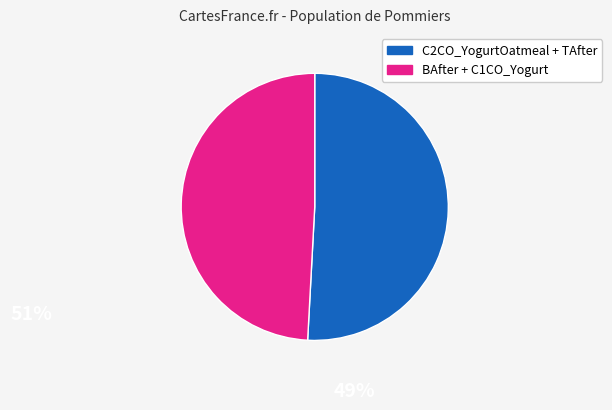

Does any single category account for the majority?

Yes